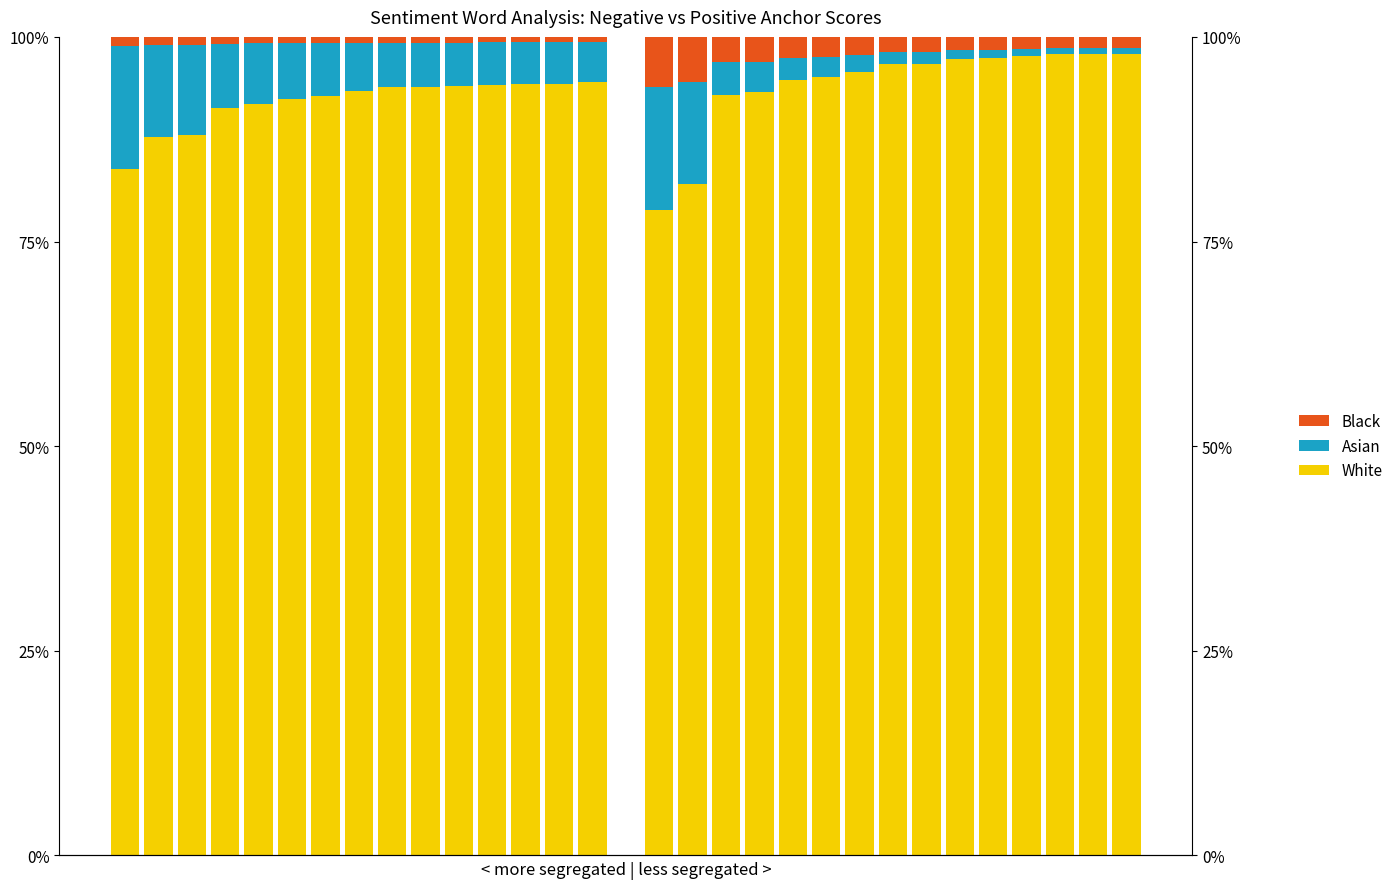

Which series has the largest total across all categories?

White